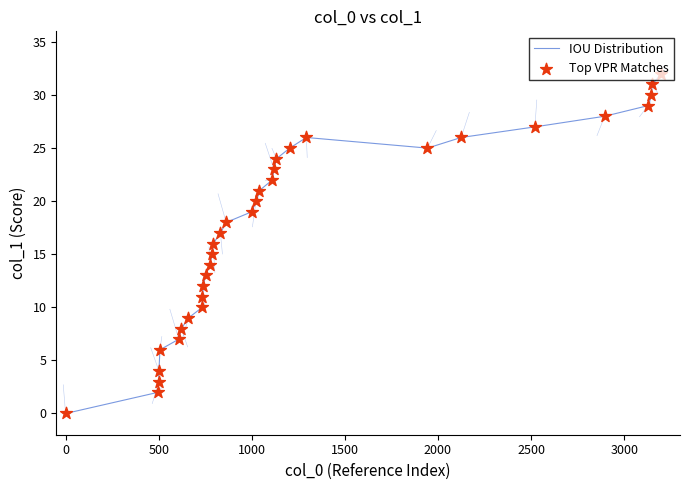

What is the maximum value shown in the chart?

32